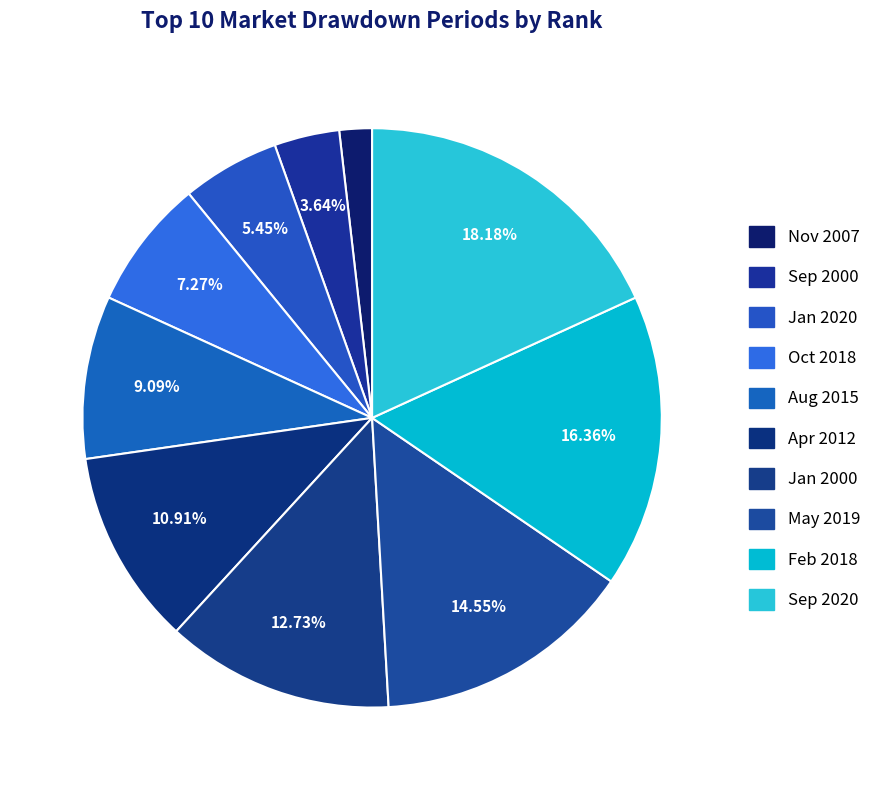

How many segments does this pie chart have?

10